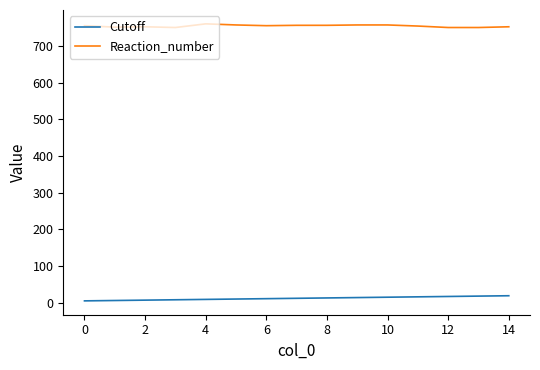

True or false: Reaction_number and Cutoff intersect in this chart.

False